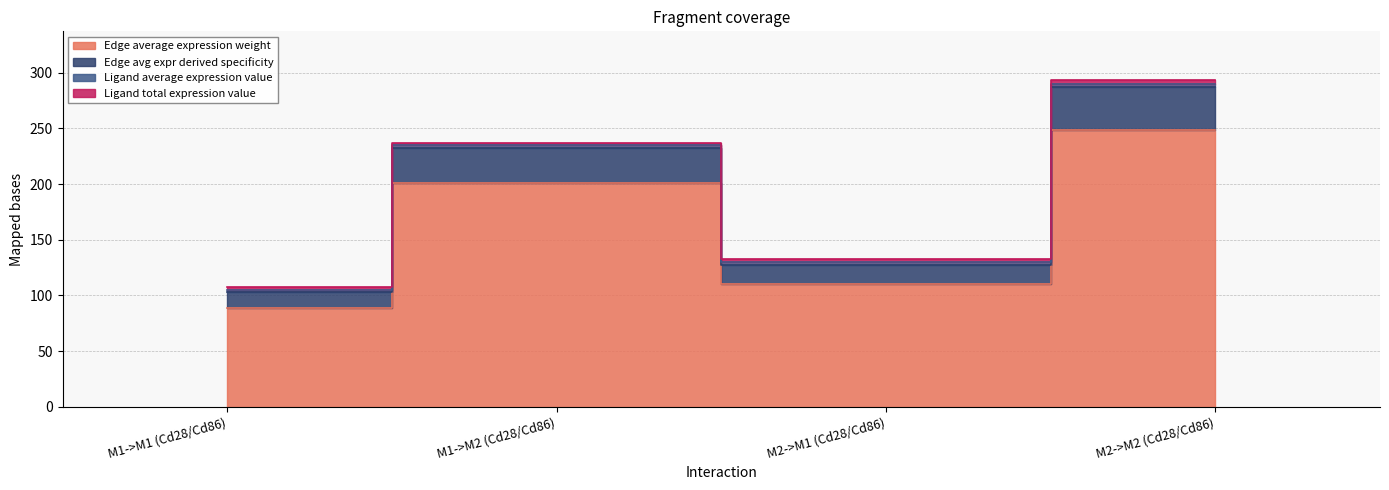

Which series has the widest spread of values?

Edge avg expr derived specificity